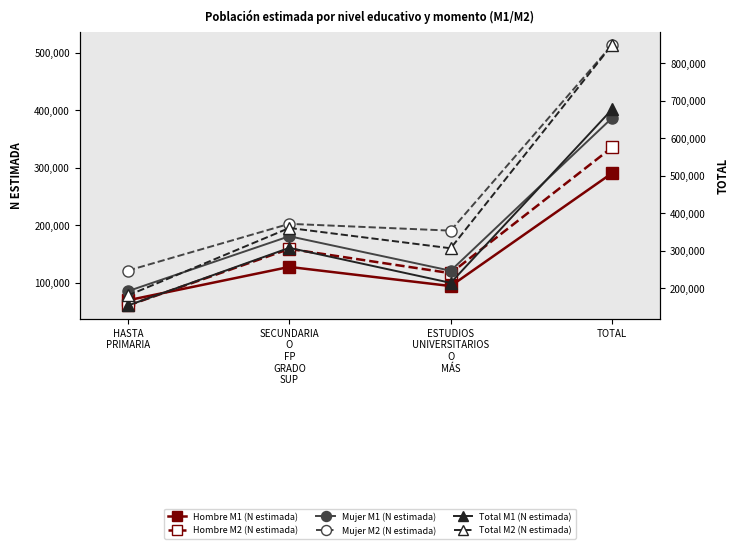

What value does the Mujer M1 (N estimada) series have at TOTAL, to the nearest 10?

386220